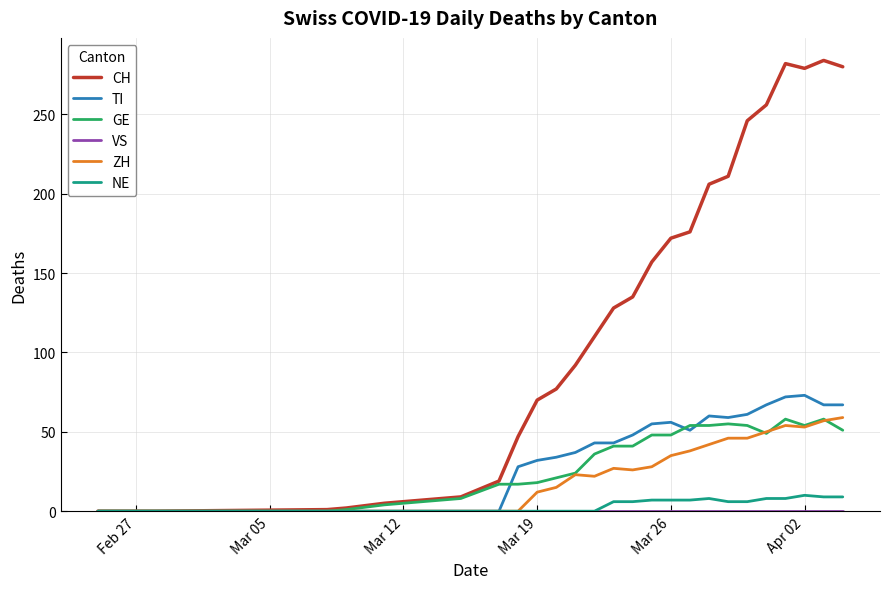

What is the greatest value displayed?

284